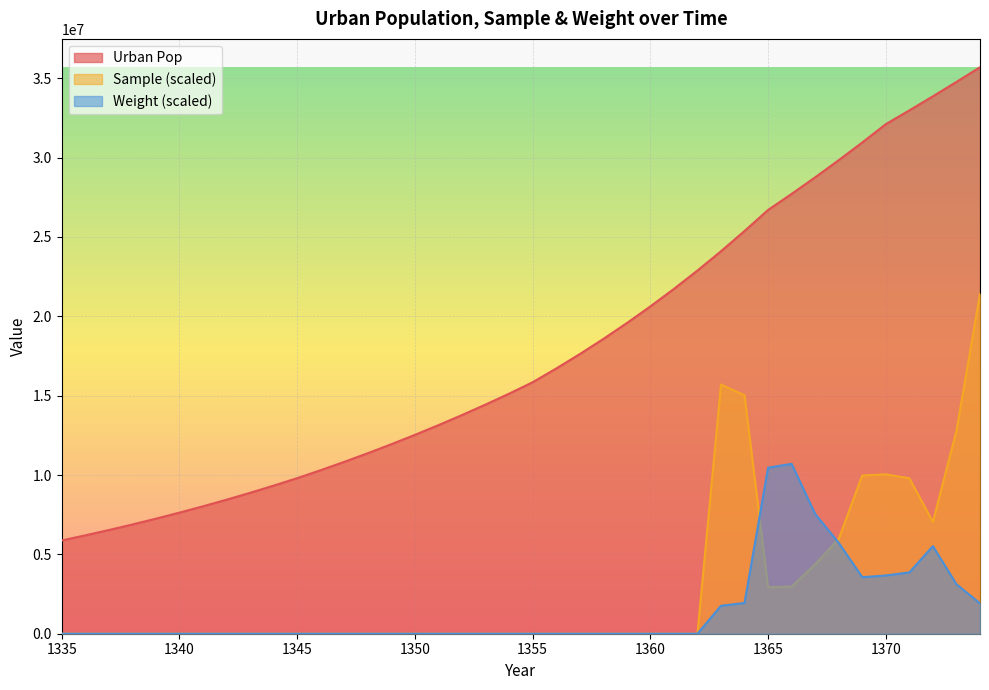

What are all the series names shown in the legend?

Urban Pop, Sample (scaled), Weight (scaled)